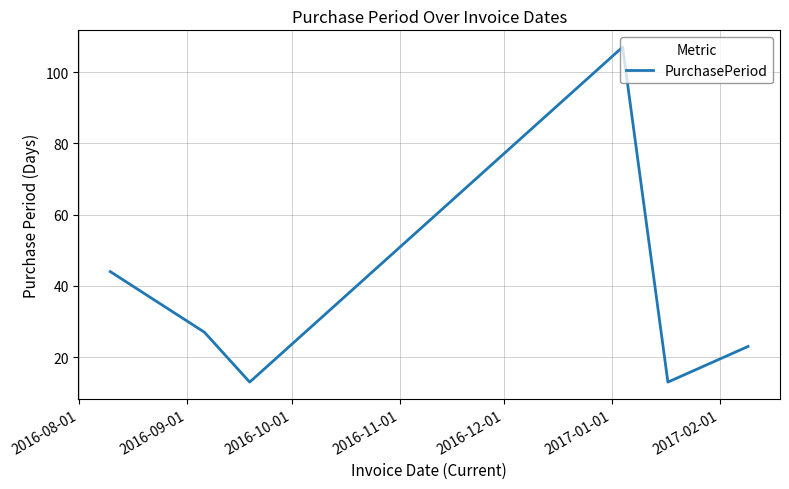

How many series are shown in this chart?

1